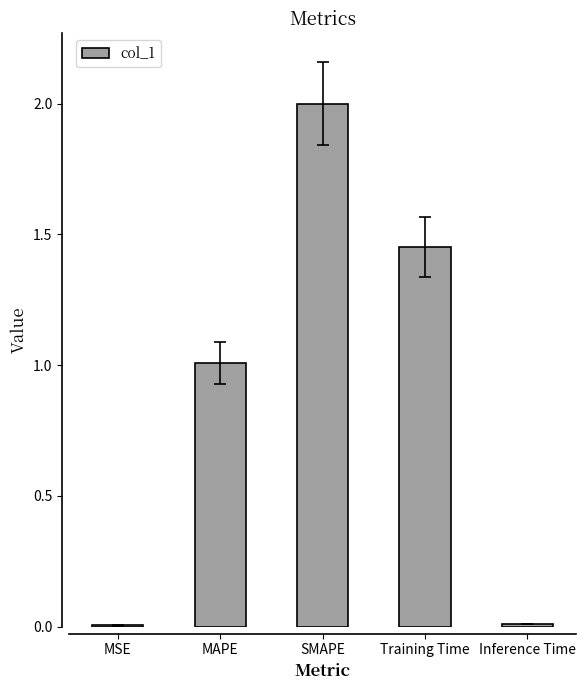

Which has a higher value, SMAPE or Training Time?

SMAPE